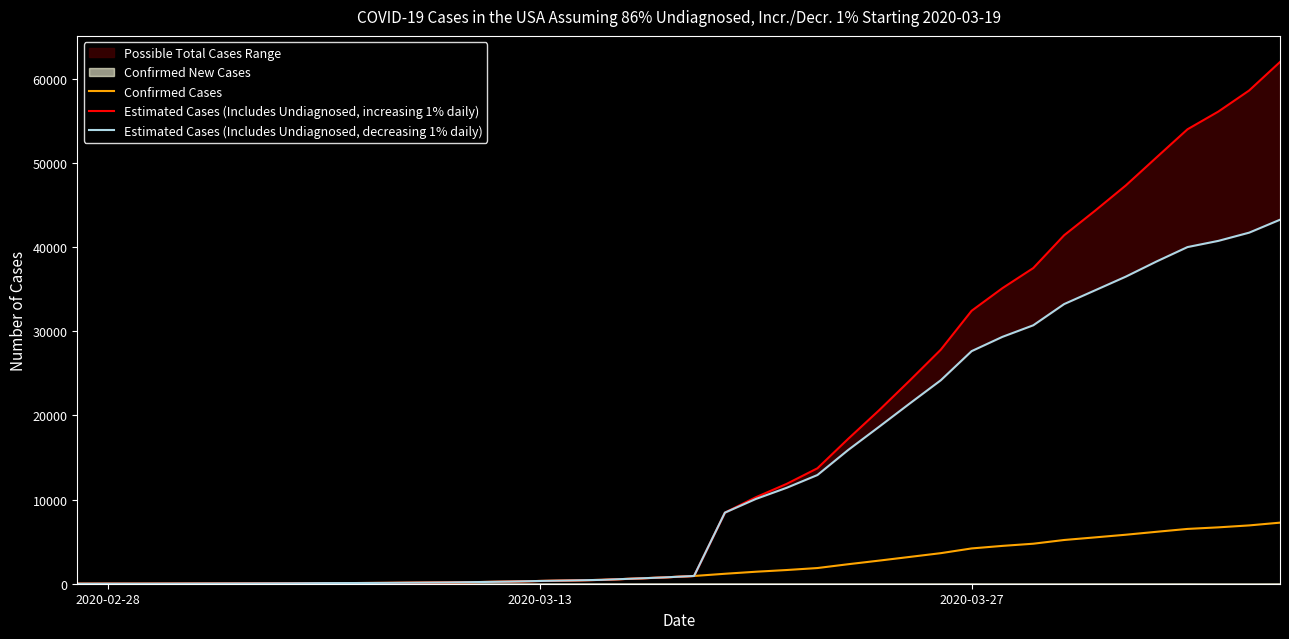

True or false: Estimated Cases (Includes Undiagnosed, decreasing 1% daily) and Estimated Cases (Includes Undiagnosed, increasing 1% daily) intersect in this chart.

False